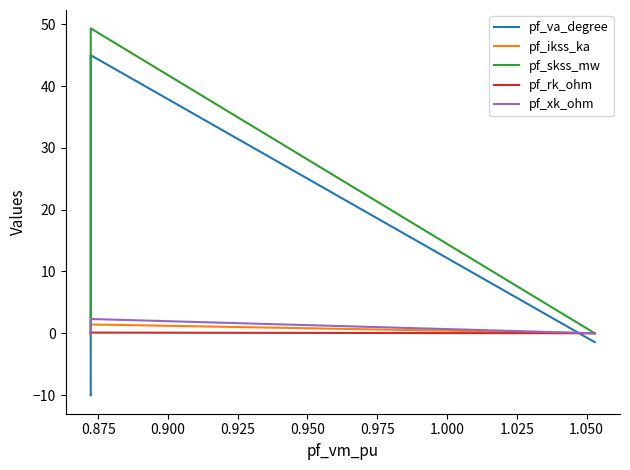

How many pf_ikss_ka values are between 0 and 1?

4